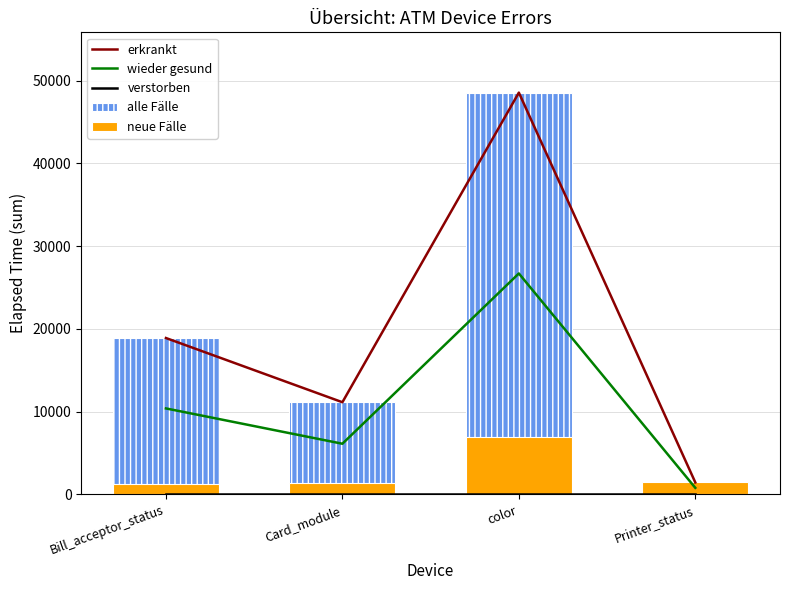

Between Bill_acceptor_status and color, which series saw the biggest shift?

erkrankt